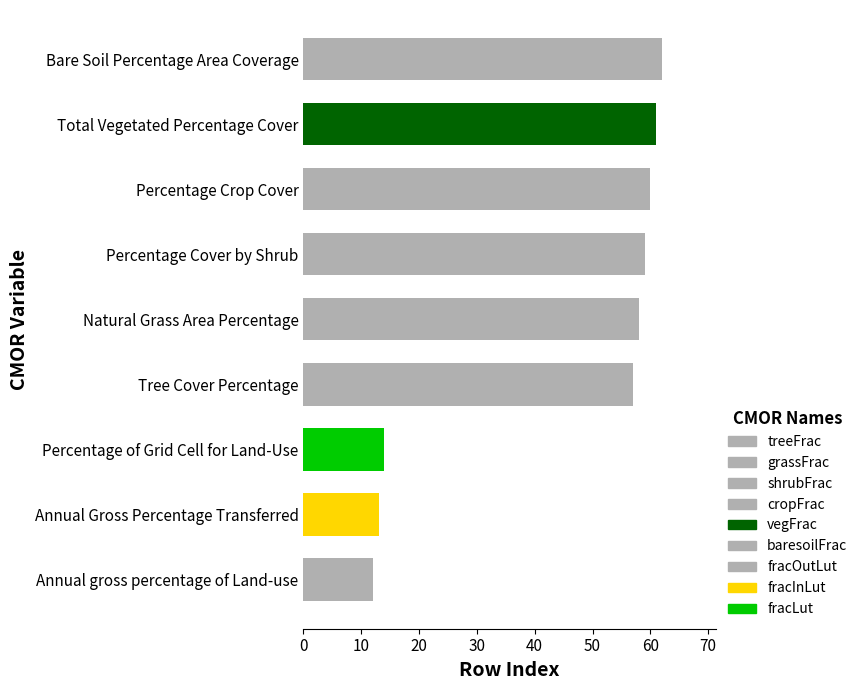

What is the difference between the maximum and second lowest values?

49